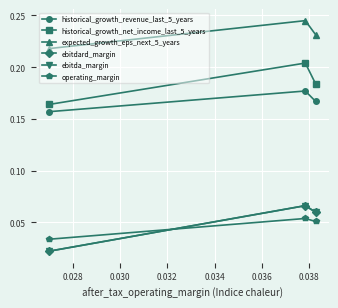

Is this an area chart (filled region under the line)?

No